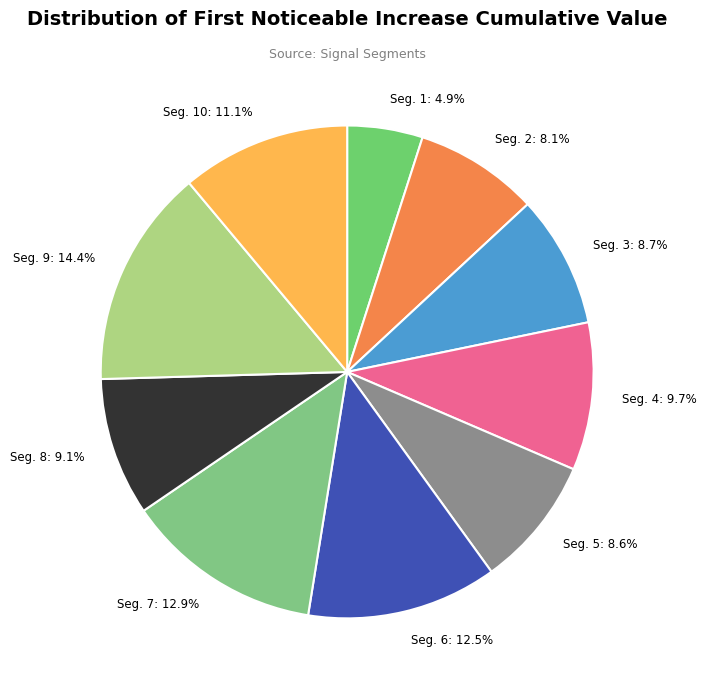

Which slice is the smallest?

signal segment 1